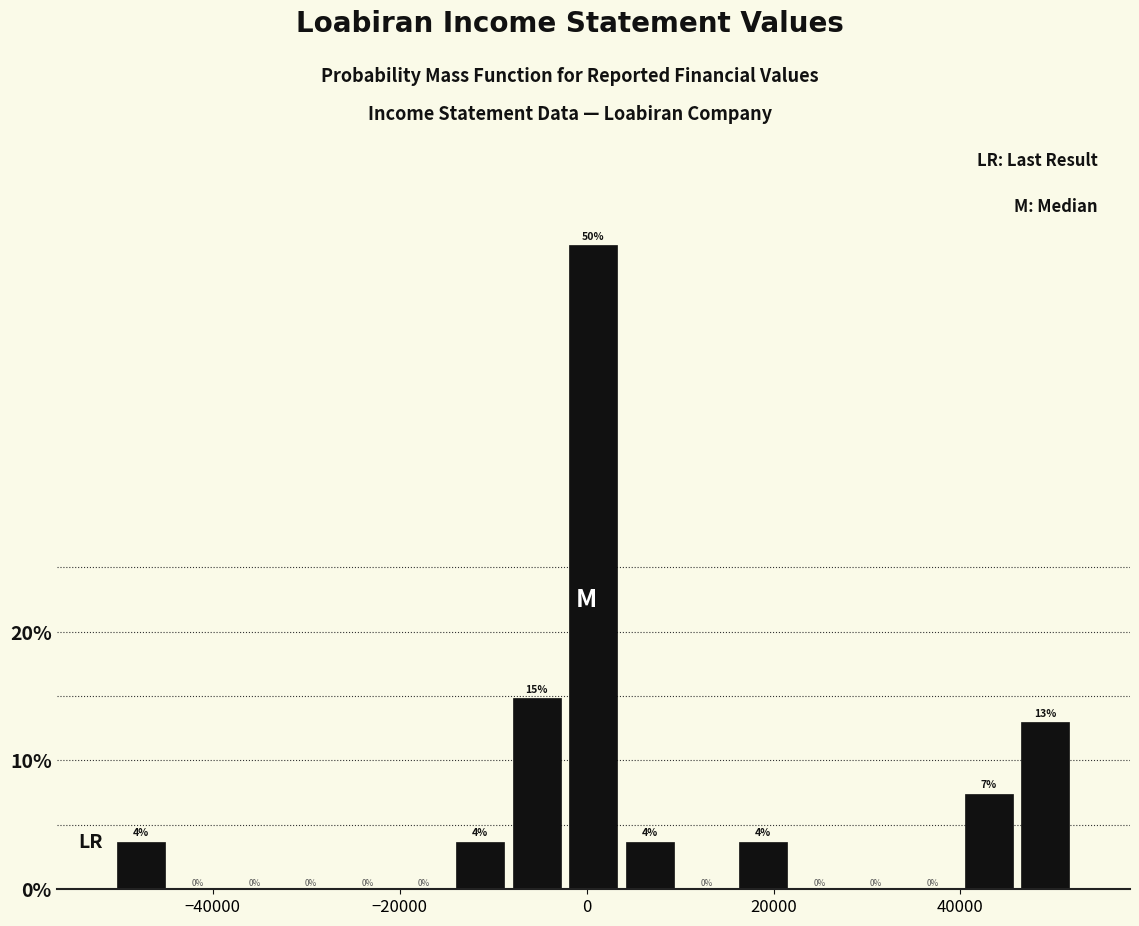

Around what value on the x-axis is the tallest bar? Give the approximate position of its centre, as read against the axis.

0